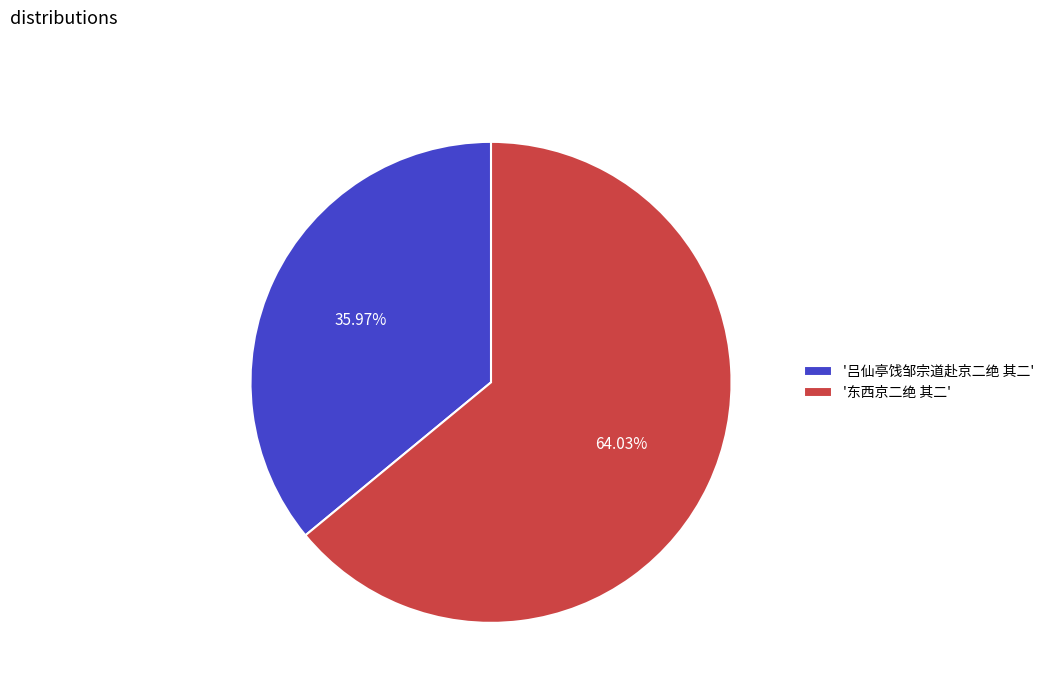

Combined, do '东西京二绝 其二' and '吕仙亭饯邹宗道赴京二绝 其二' account for over 50%?

Yes